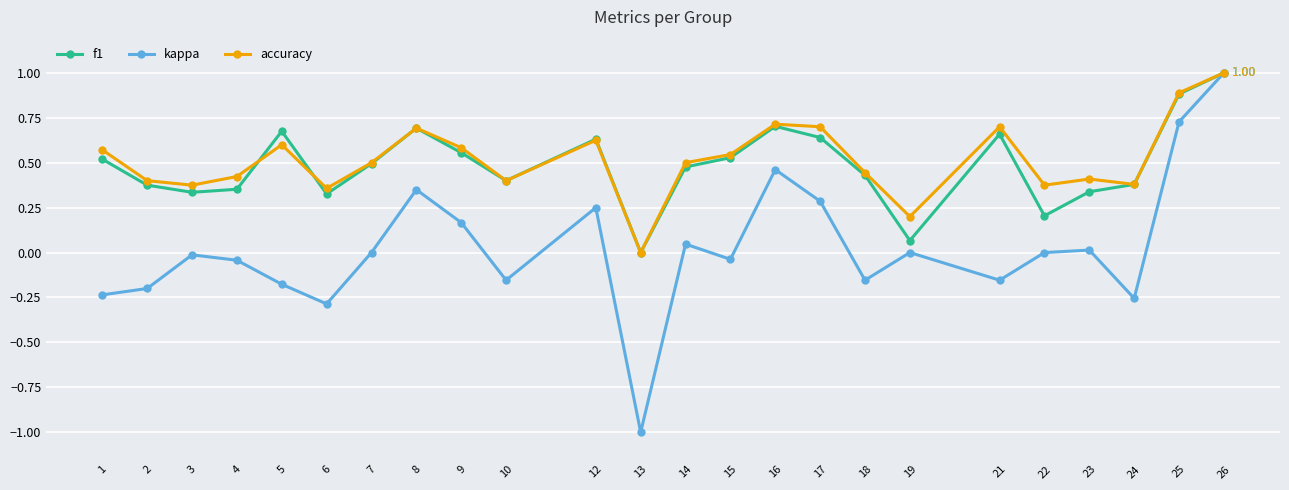

True or false: kappa has more than 0 points higher than both neighbors.

True